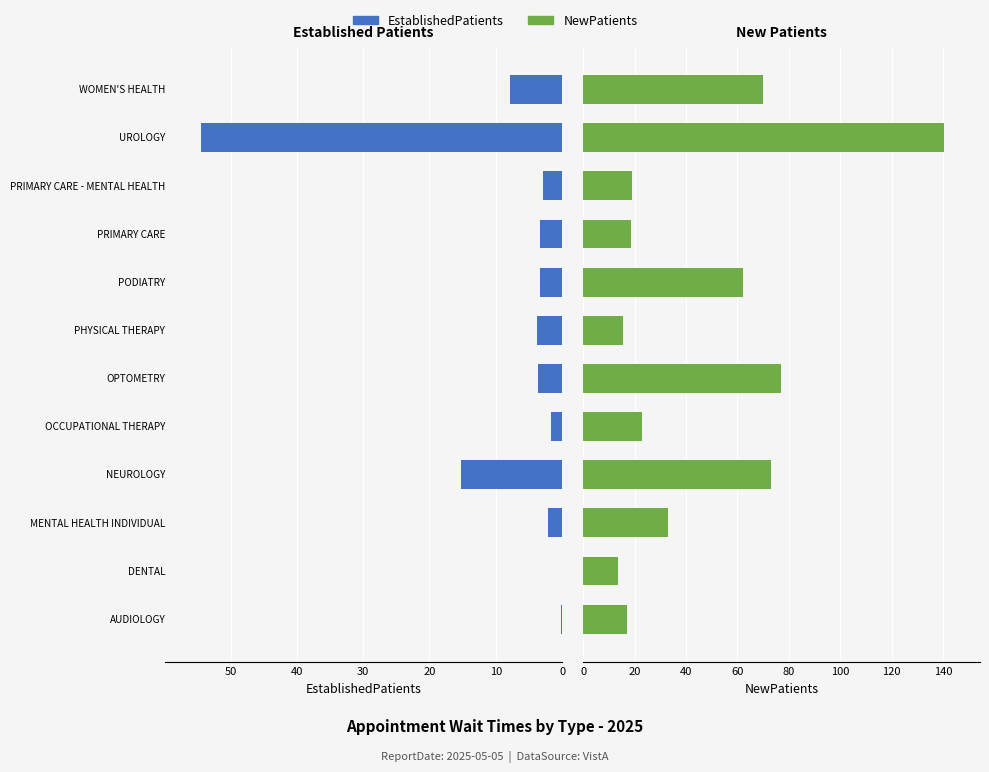

Count the number of categories in the chart.

12